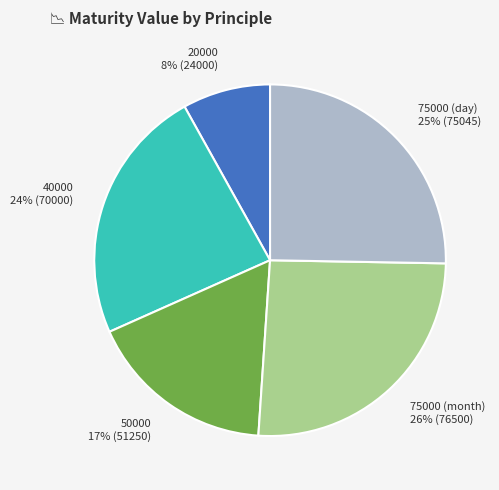

How many slices are in this pie chart?

5